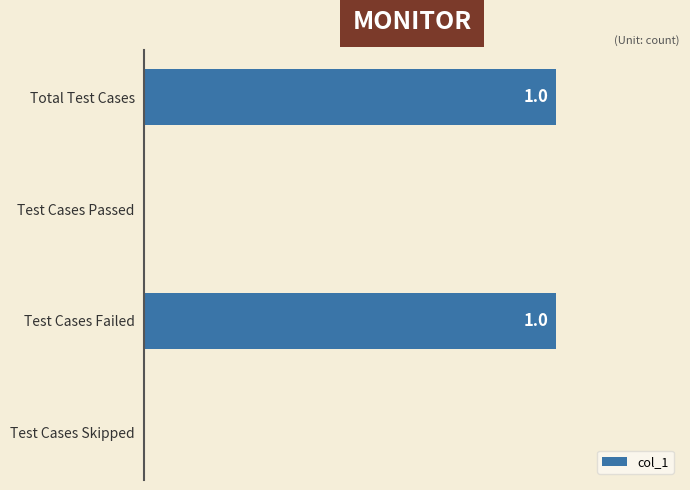

Between Test Cases Failed and Test Cases Skipped, which is larger?

Test Cases Failed